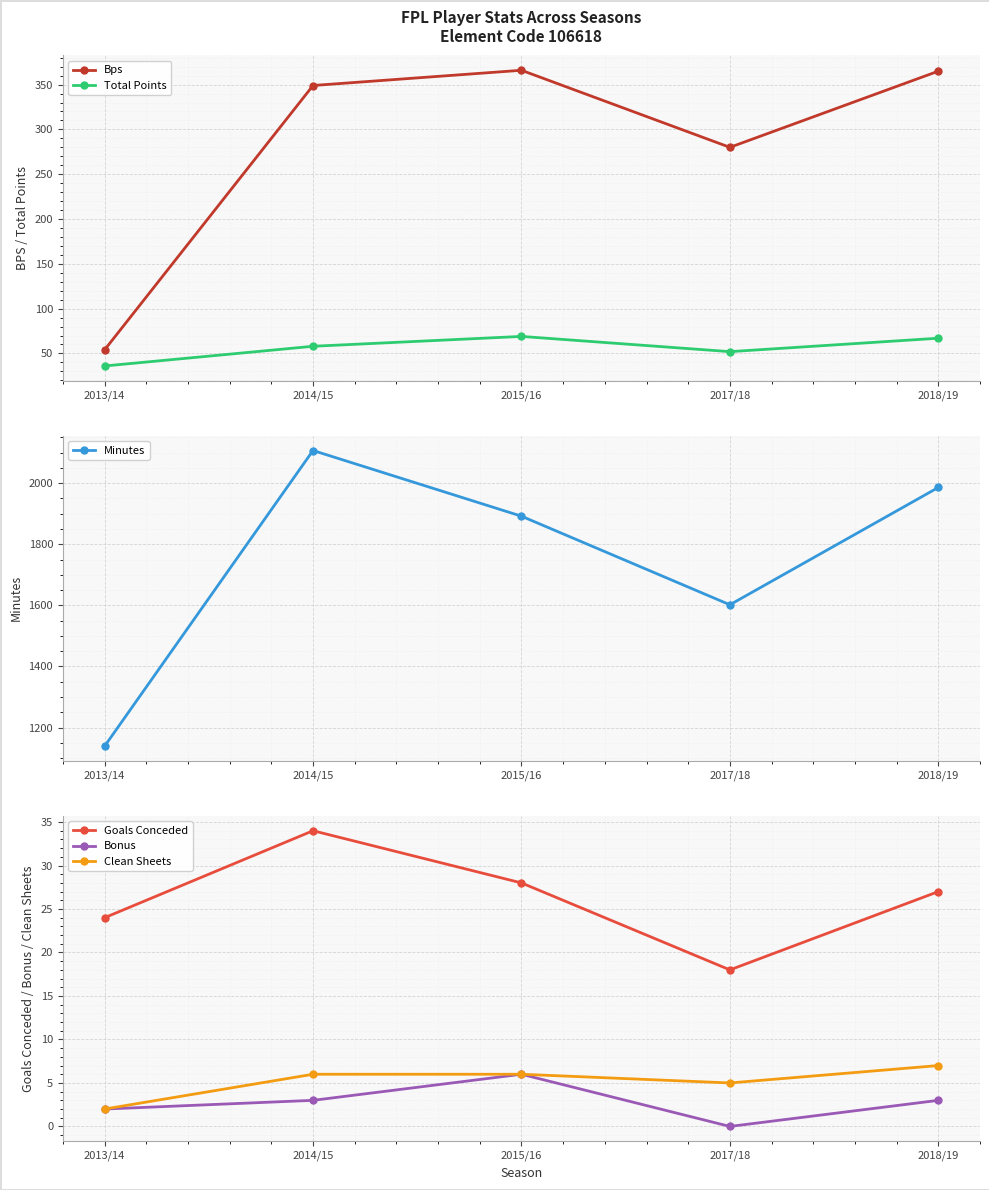

At which label does Clean Sheets reach its minimum?

2013/14